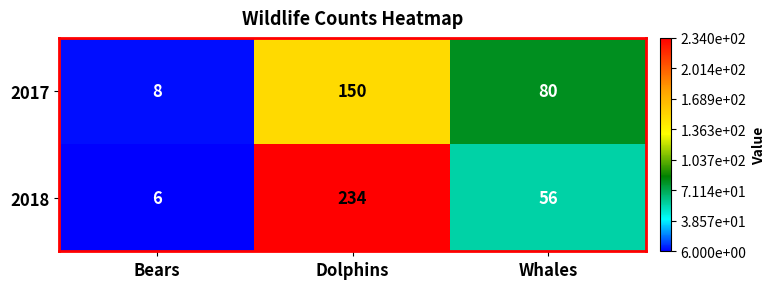

Reading left to right, what are all the values shown in this chart?

2017: Bears=8	Dolphins=150	Whales=80
2018: Bears=6	Dolphins=234	Whales=56